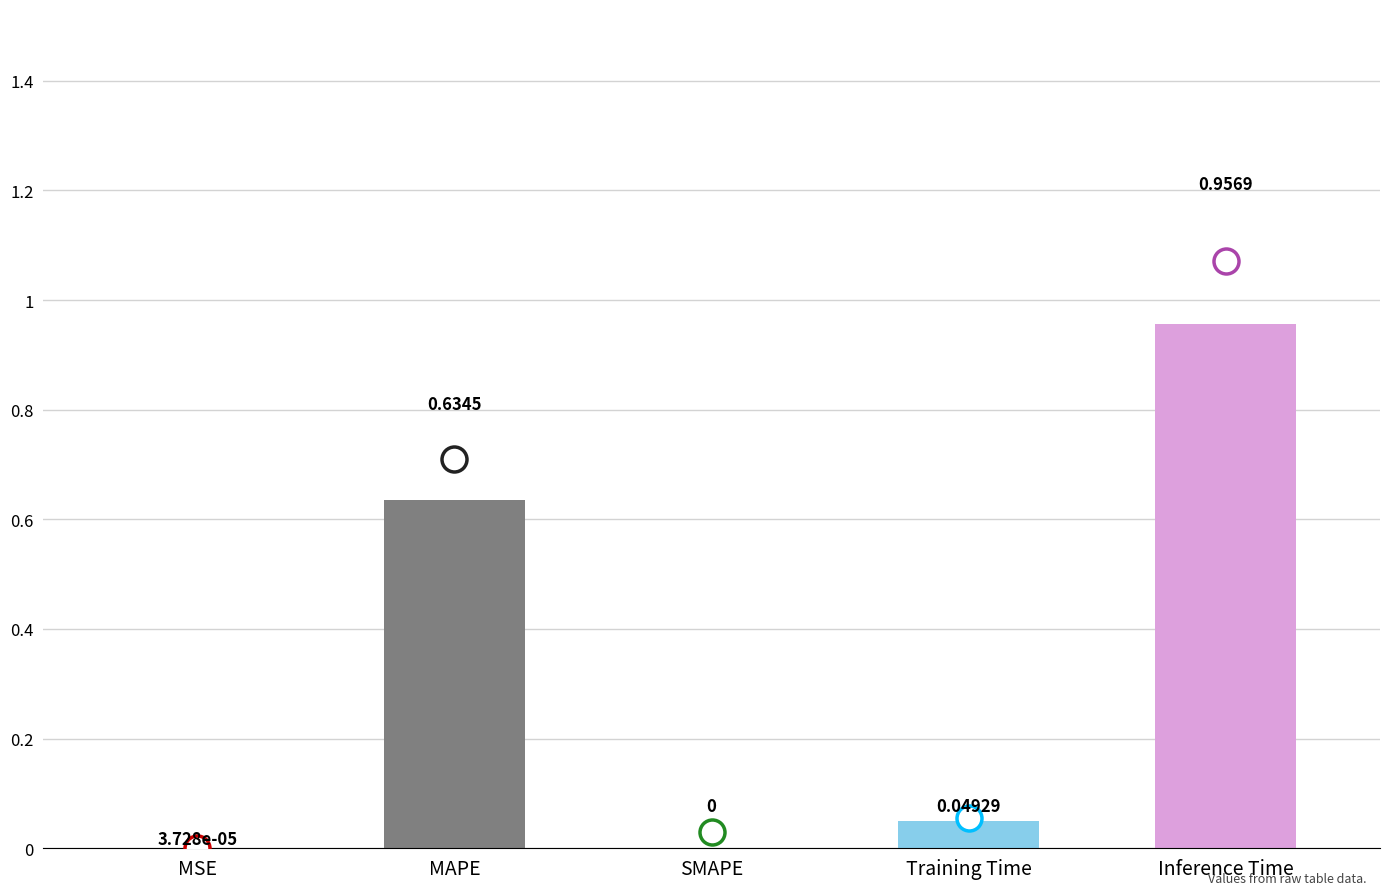

What is the sum of the values at Inference Time and MAPE?

1.6